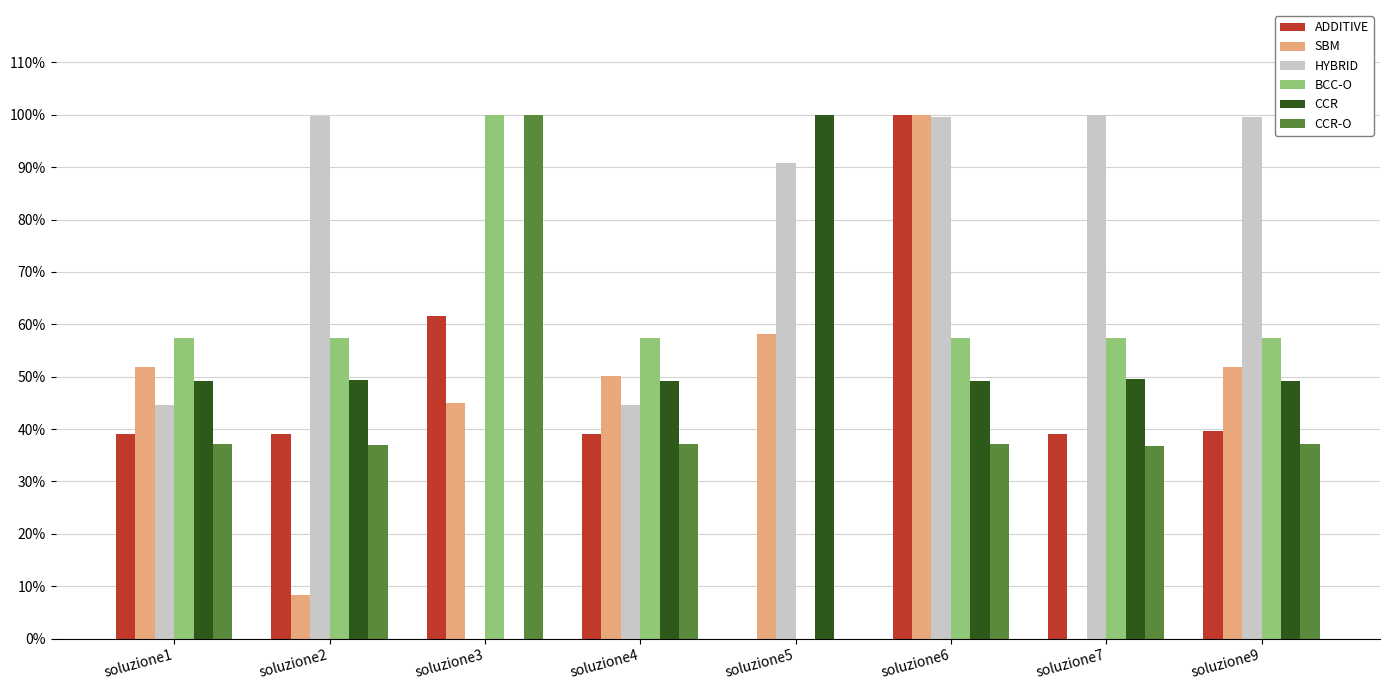

Which has a higher value, soluzione6 or soluzione5?

soluzione6